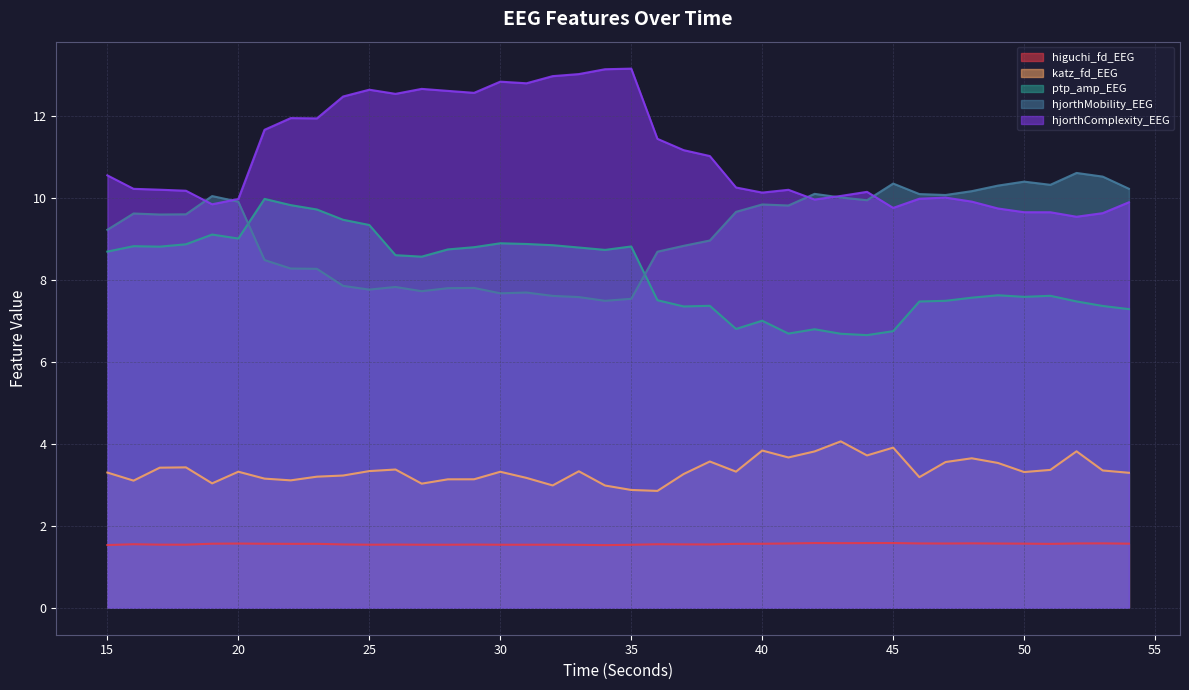

What is the total value across all series at 21?

34.8